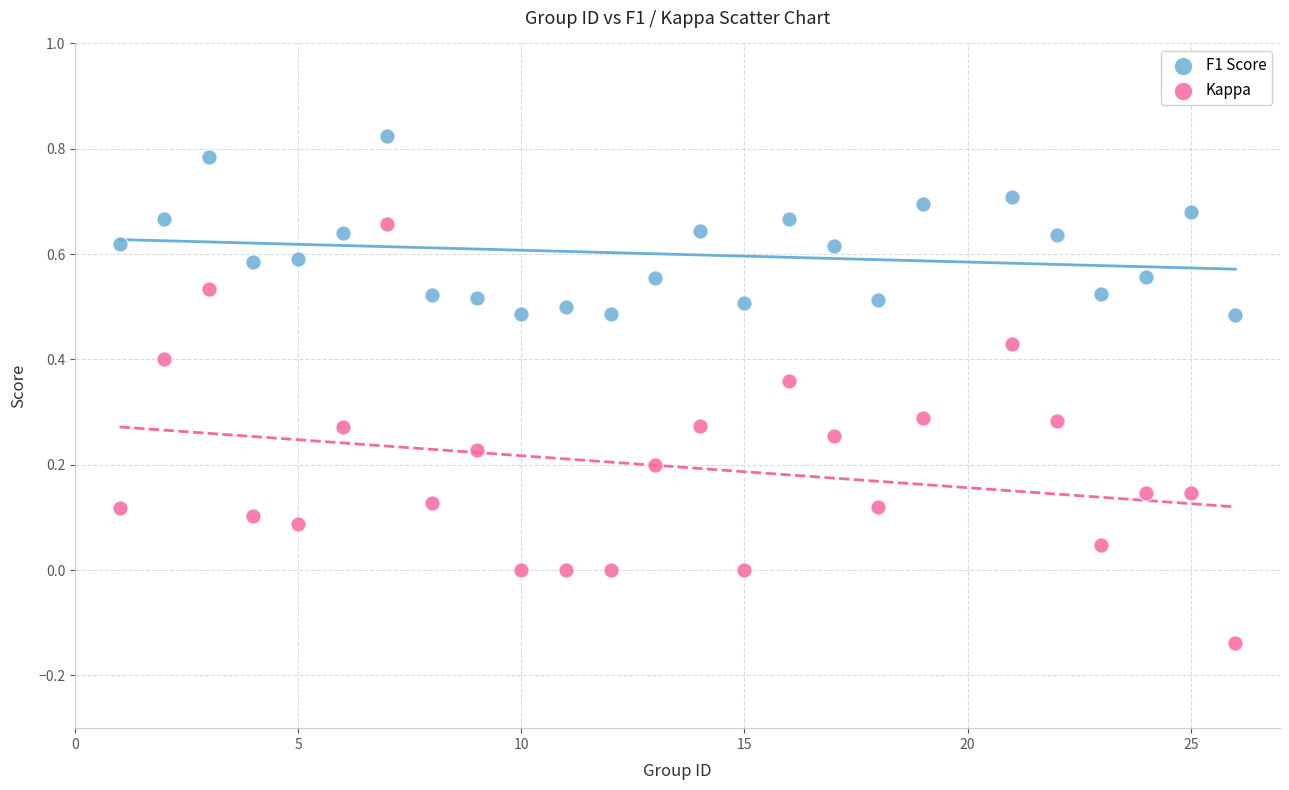

Across all data points, what is the range of Y values (max minus min)?

1.0